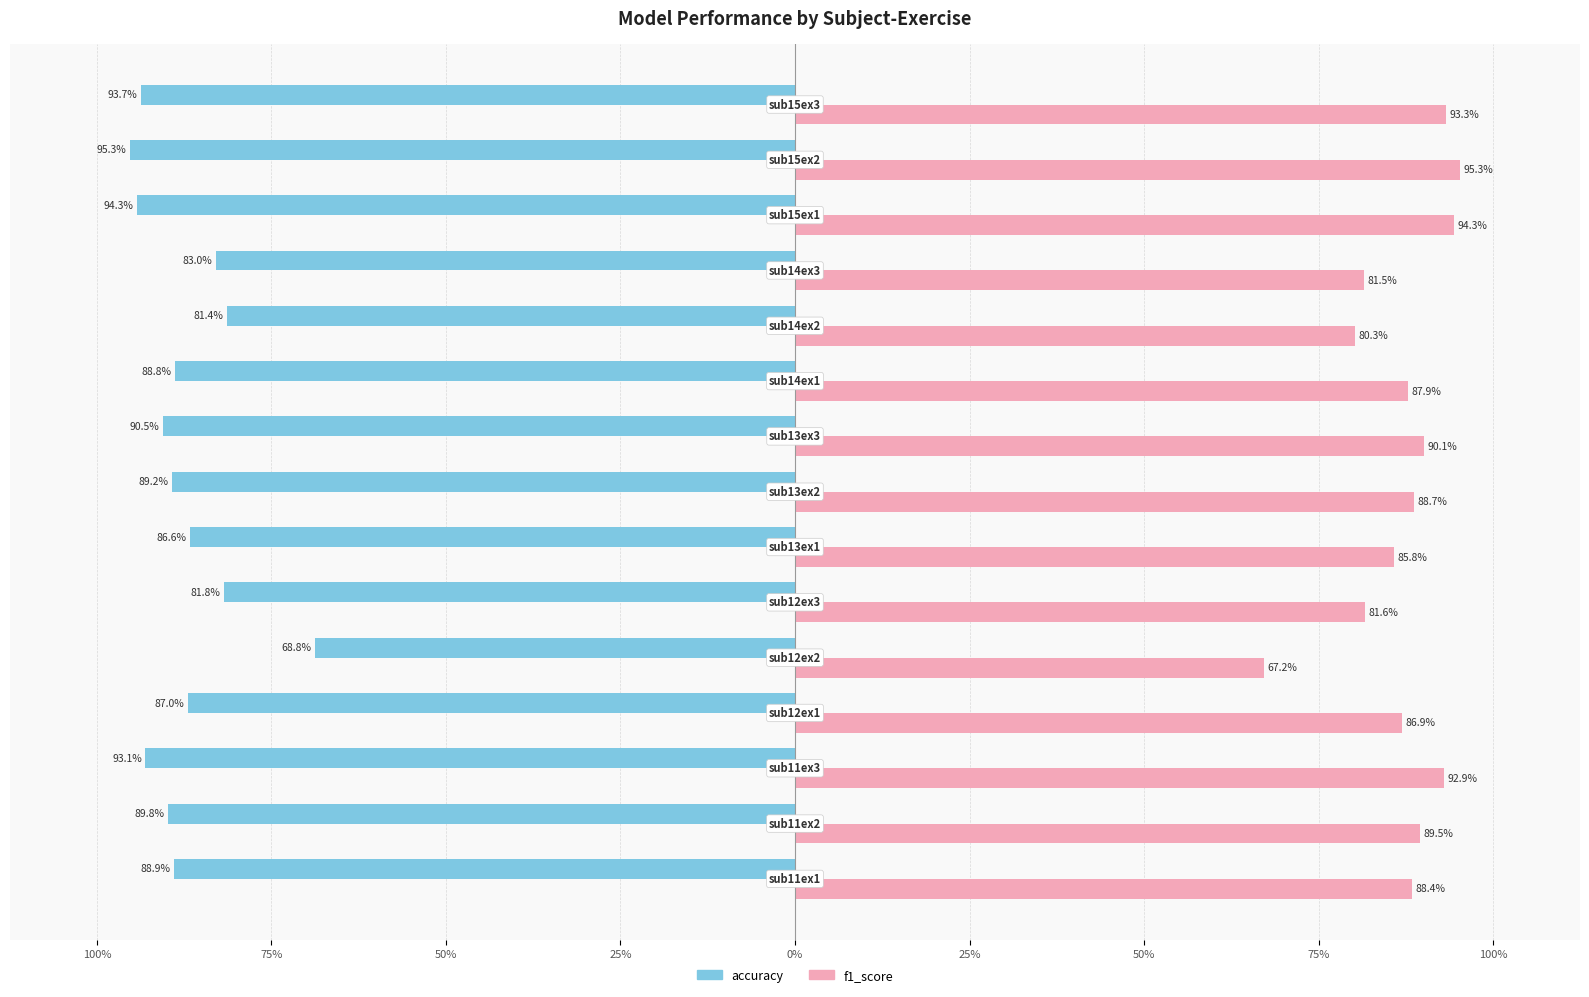

What is the difference between the maximum and minimum values in the f1_score series?

28.1